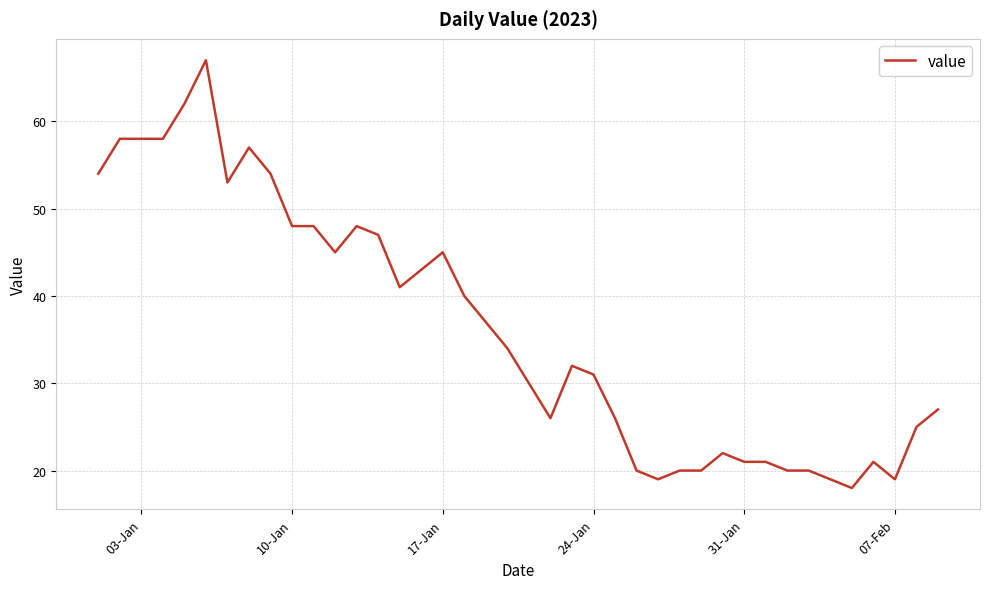

What is the greatest value displayed?

67